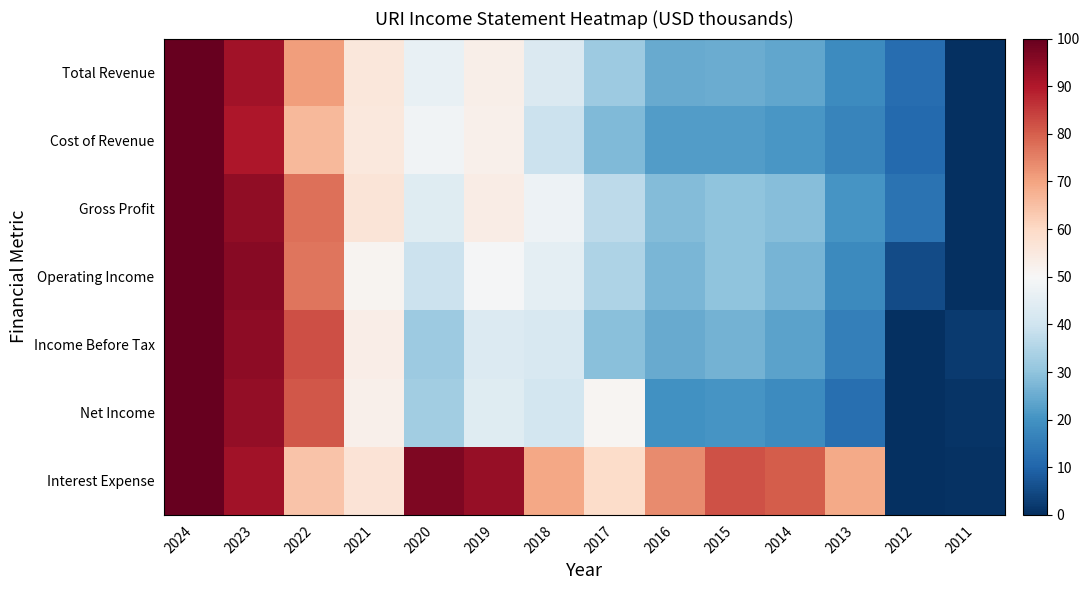

Rank the series at 2017 from highest to lowest value.

Interest Expense, Net Income, Gross Profit, Operating Income, Total Revenue, Income Before Tax, Cost of Revenue